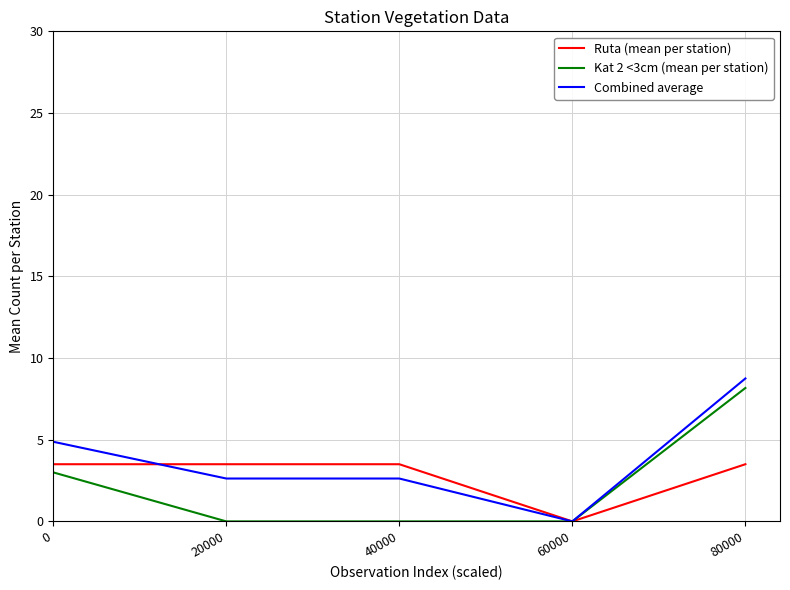

At which category is the sum across all series the highest?

80000